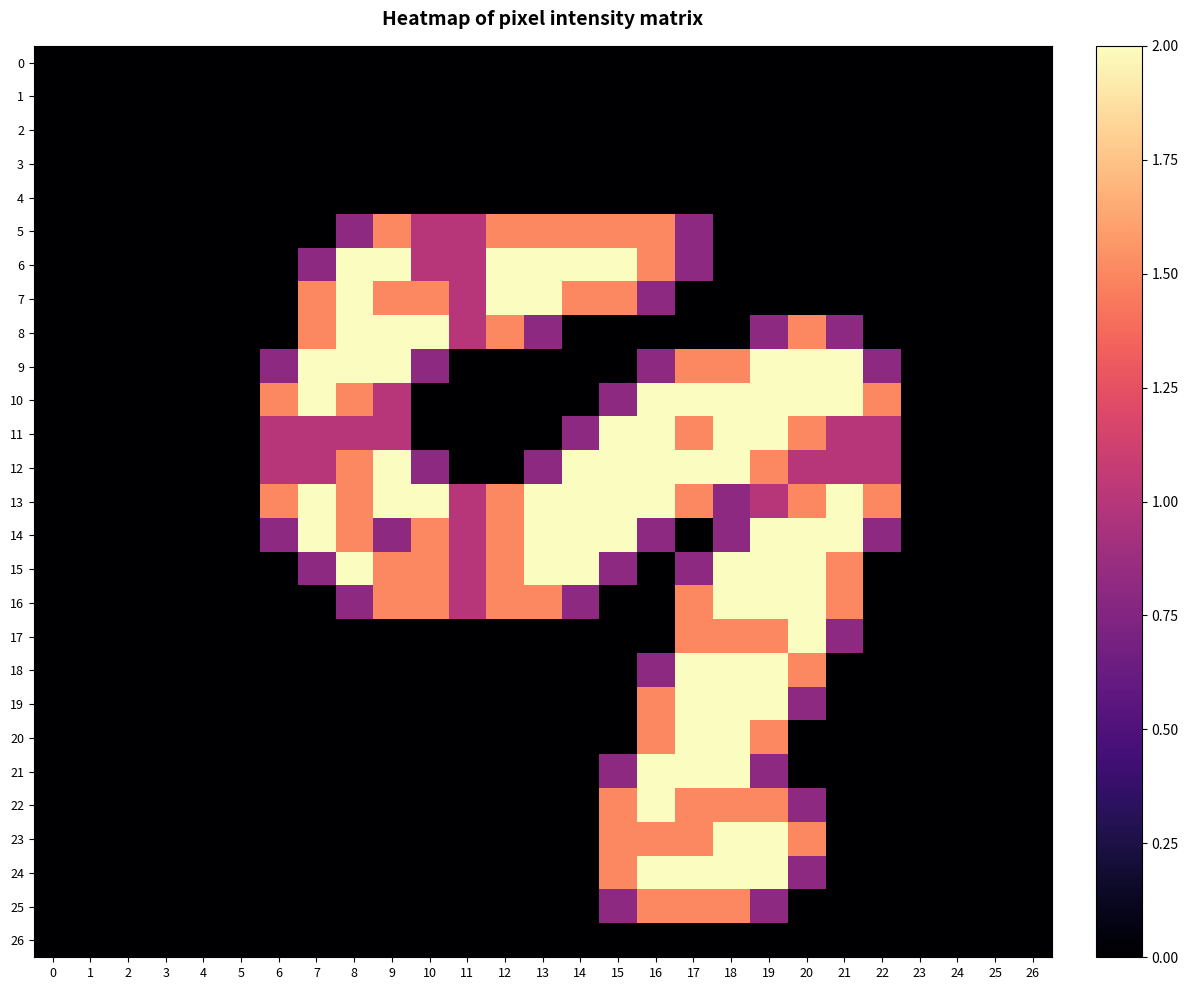

What is the greatest value displayed?

2.0